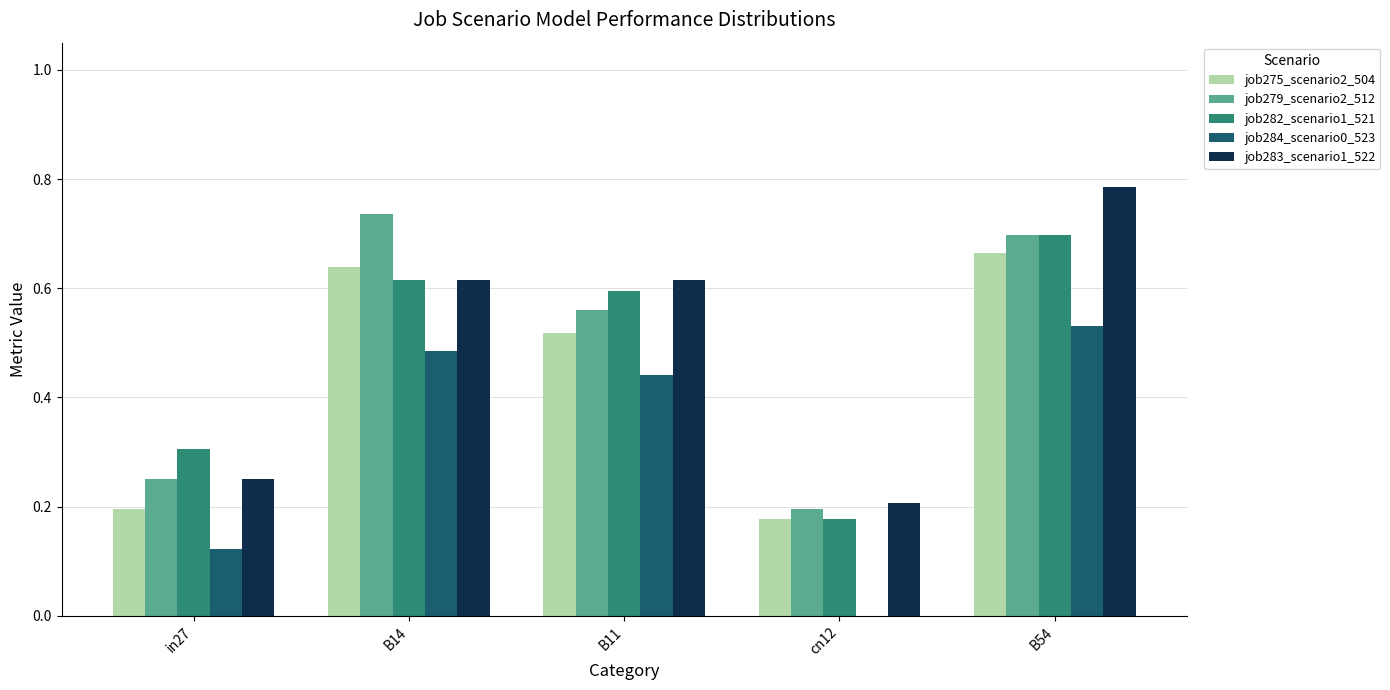

The value of job279_scenario2_512 at in27 is 0.4. True or false?

False